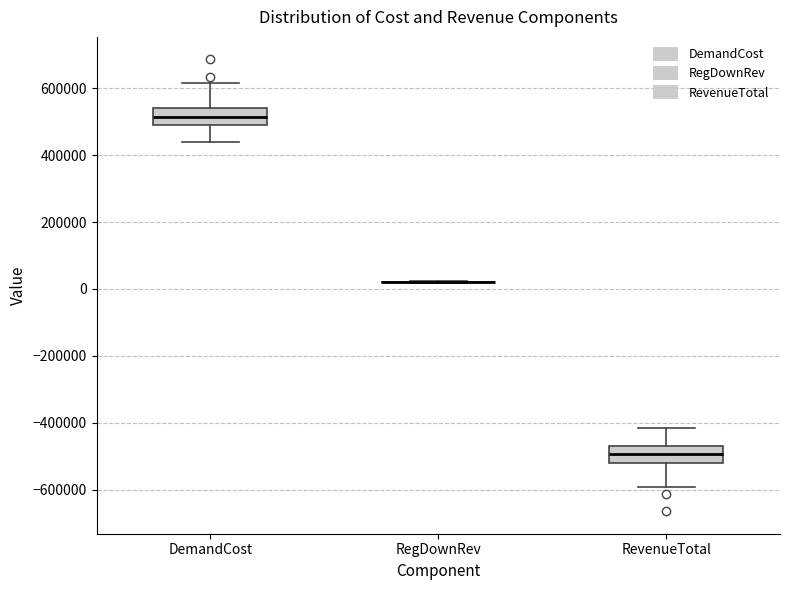

Reading left to right, read every box against the y-axis: the position of its median line, the range the box covers, and the ends of its whiskers. The values are not printed on the chart, so give them approximately, as read against the axis.

DemandCost: median 520000, box 480000 to 540000, whiskers 440000 to 620000
RegDownRev: box collapsed to a line at 20000, whiskers 20000 to 20000
RevenueTotal: median -500000, box -520000 to -460000, whiskers -600000 to -420000